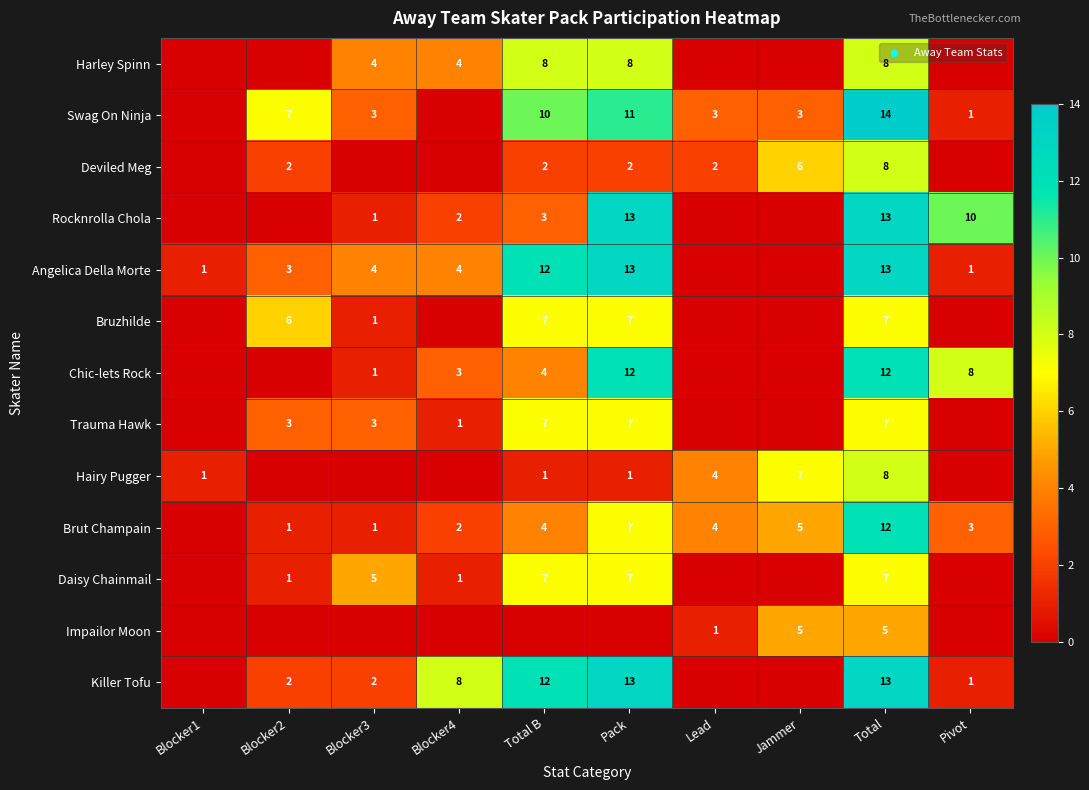

The Chic-lets Rock series shows 3 at Pack. True or false?

False